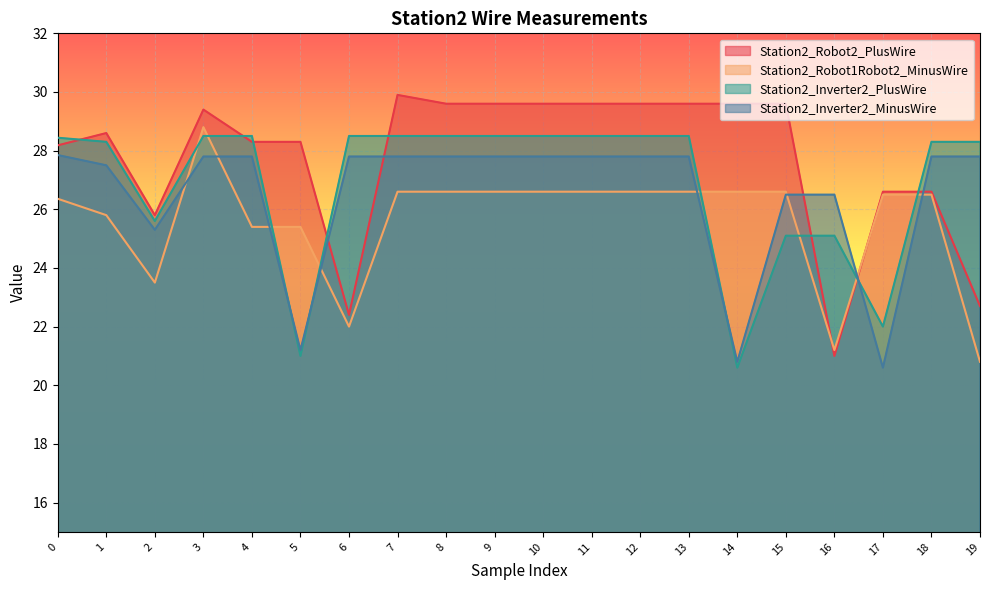

What is the sum of all Station2_Robot2_PlusWire values?

554.6